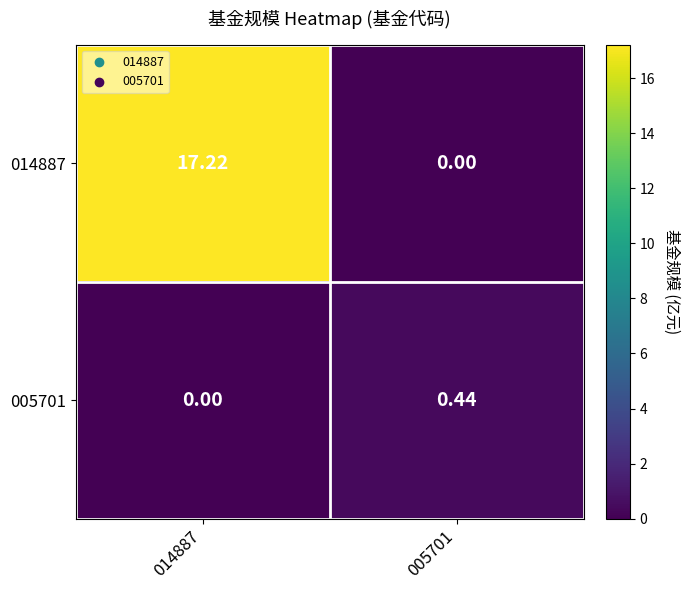

How many categories are shown in the chart?

2